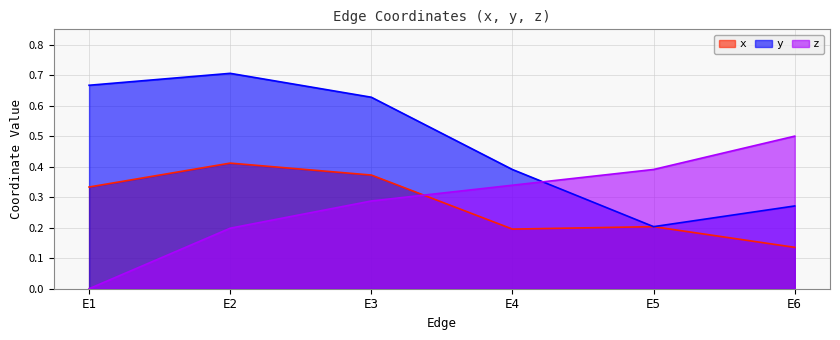

Reading right to left, extract all data points from this chart.

x: 0.1	0.2	0.2	0.4	0.4	0.3
y: 0.3	0.2	0.4	0.6	0.7	0.7
z: 0.5	0.4	0.3	0.3	0.2	0.0